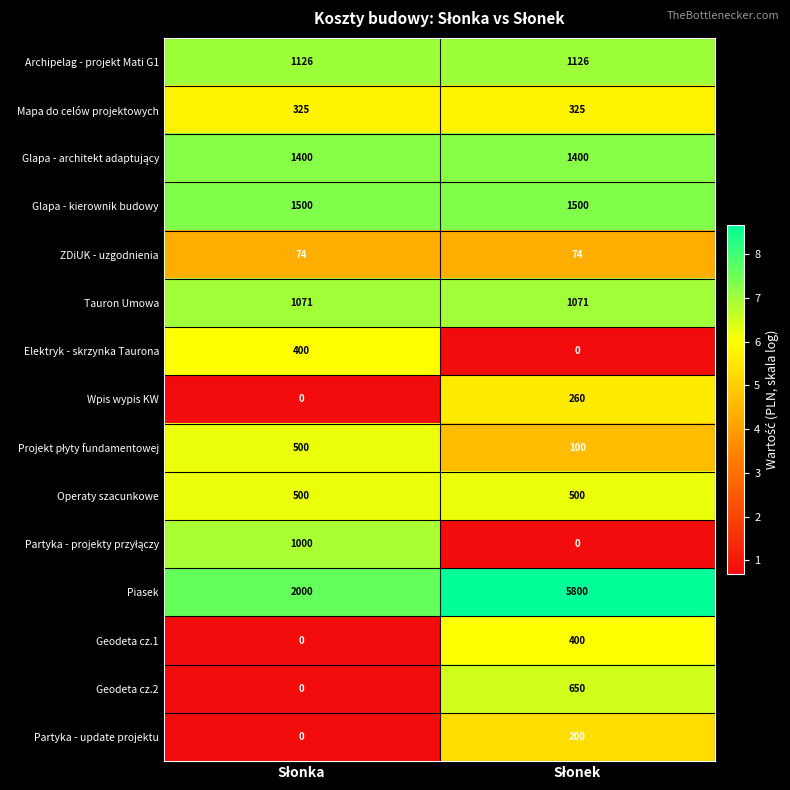

How many data points does each series have?

2